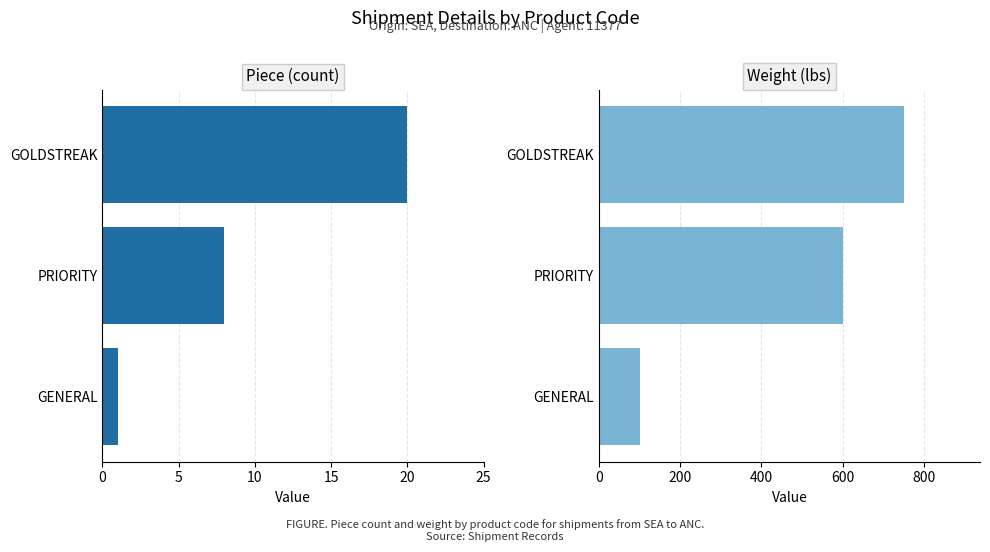

At how many categories does at least one series exceed 253?

2